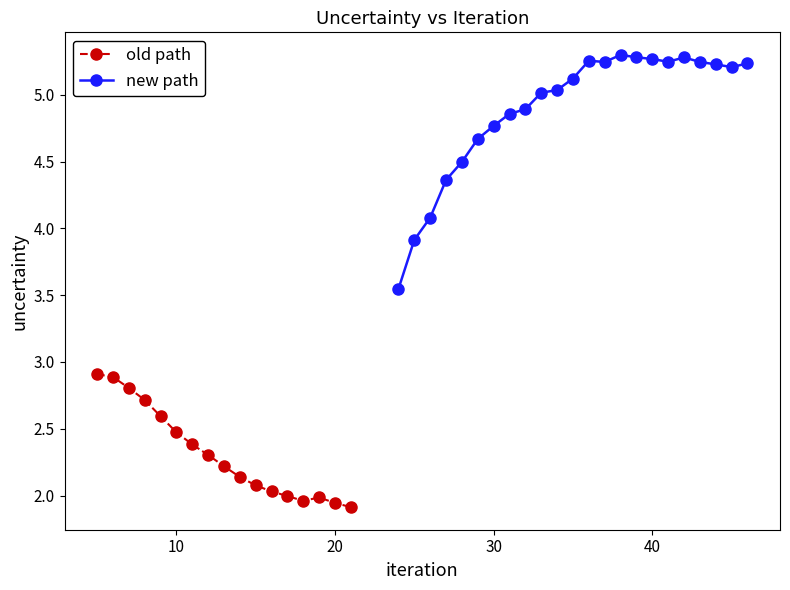

List the labels in order of value, largest first.

38, 39, 42, 40, 36, 41, 43, 37, 46, 44, 45, 35, 34, 33, 32, 31, 30, 29, 28, 27, 26, 25, 24, 5, 6, 7, 8, 9, 10, 11, 12, 13, 14, 15, 16, 17, 19, 18, 20, 21